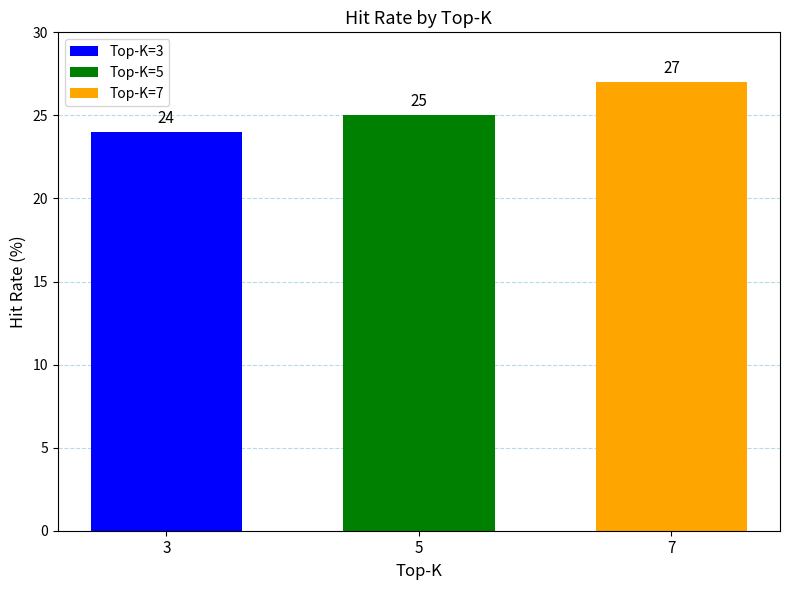

How many distinct data groups are displayed?

3